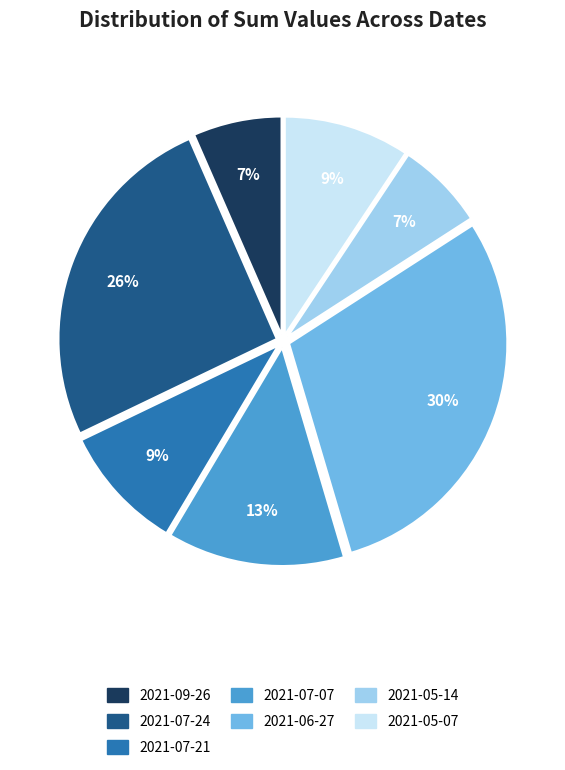

Which has a higher value, 2021-05-14 or 2021-05-07?

2021-05-07